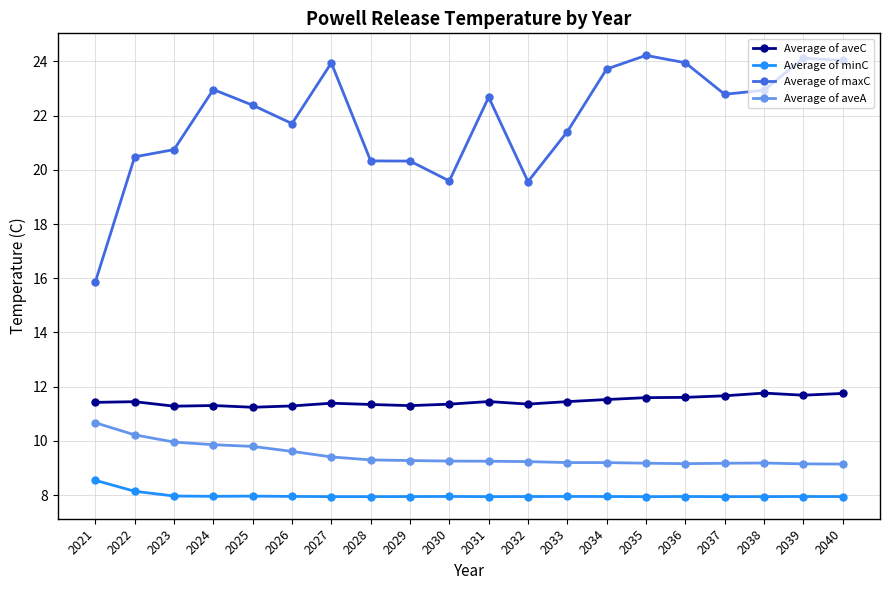

Is the value of Average of aveC at 2040 greater than the value of Average of minC at 2024?

Yes